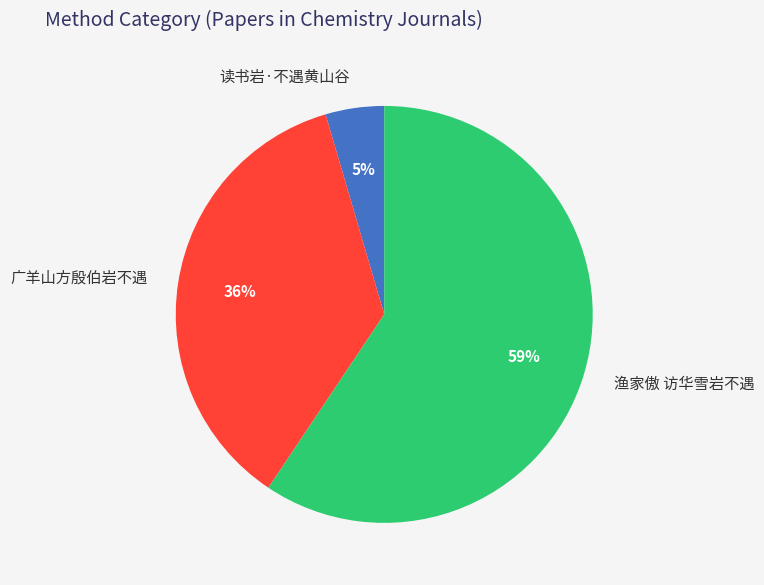

Count the number of slices in the pie.

3